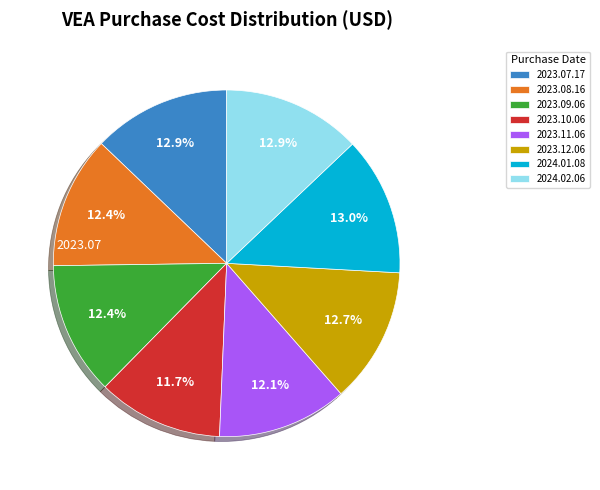

How much of the chart is everything except 2024.02.06?

87.1%